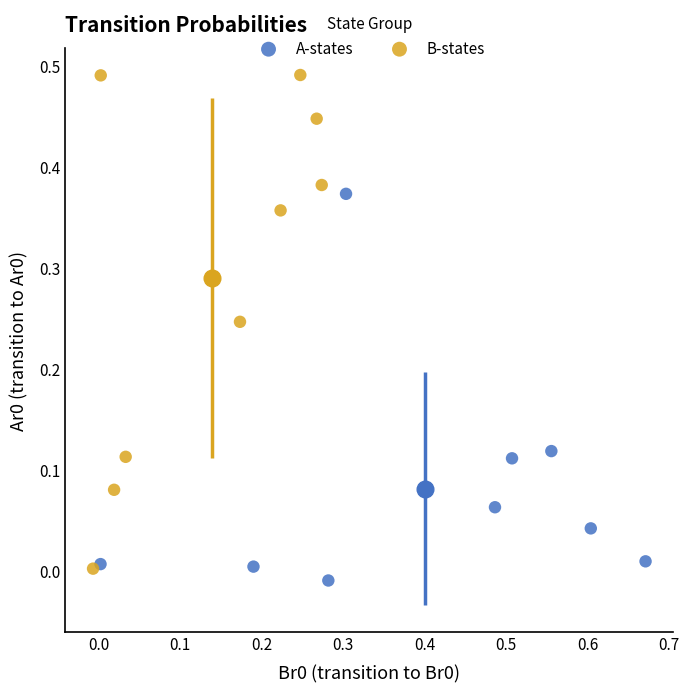

What are all the series names shown in the legend?

A-states, B-states